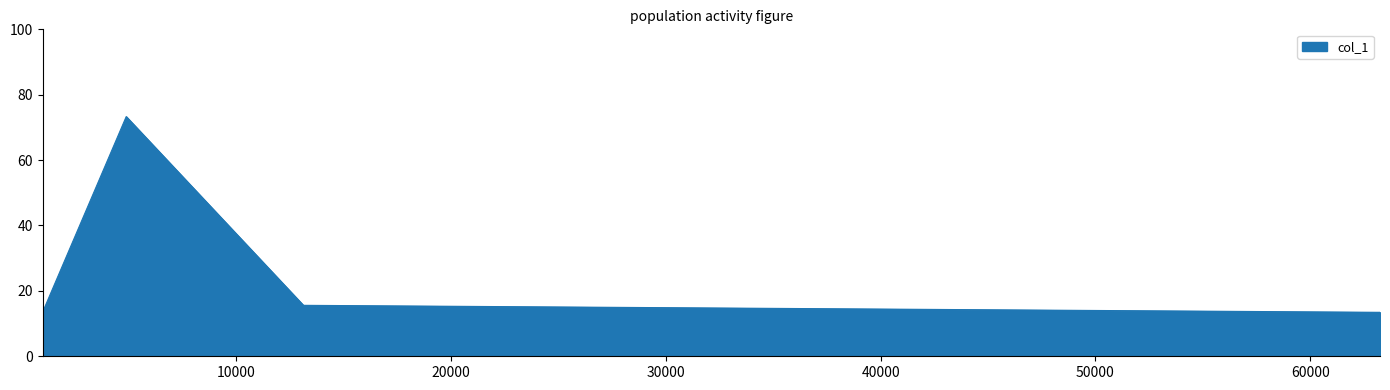

What is the minimum value shown in the chart?

13.5